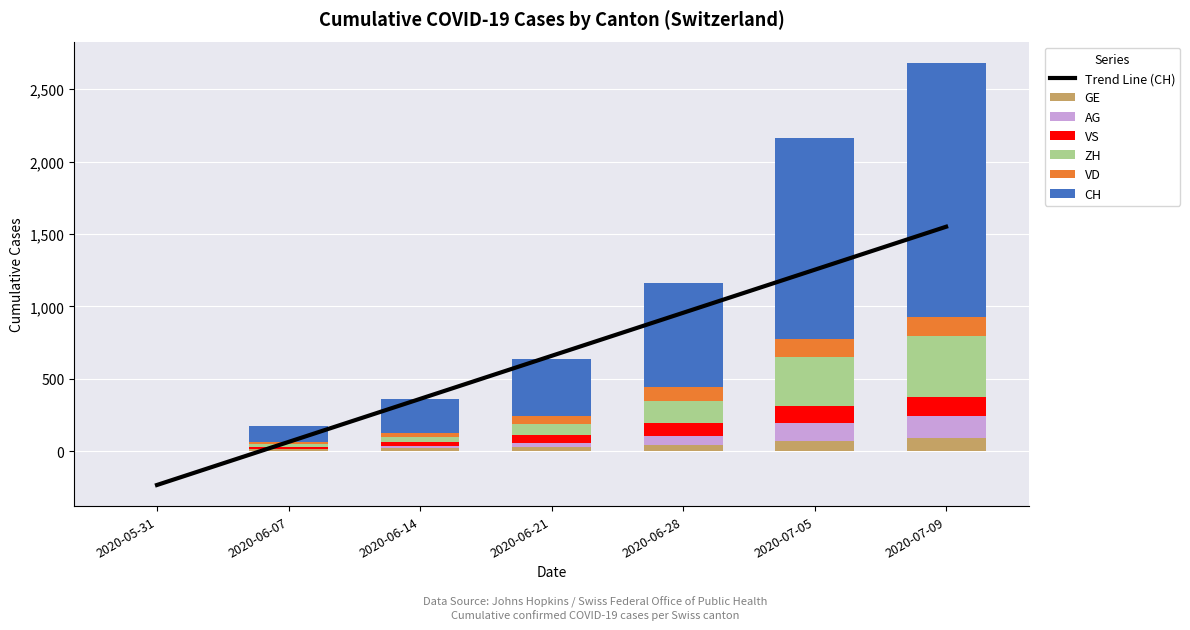

What is the value of the VS bar at the 6th from the left?

120